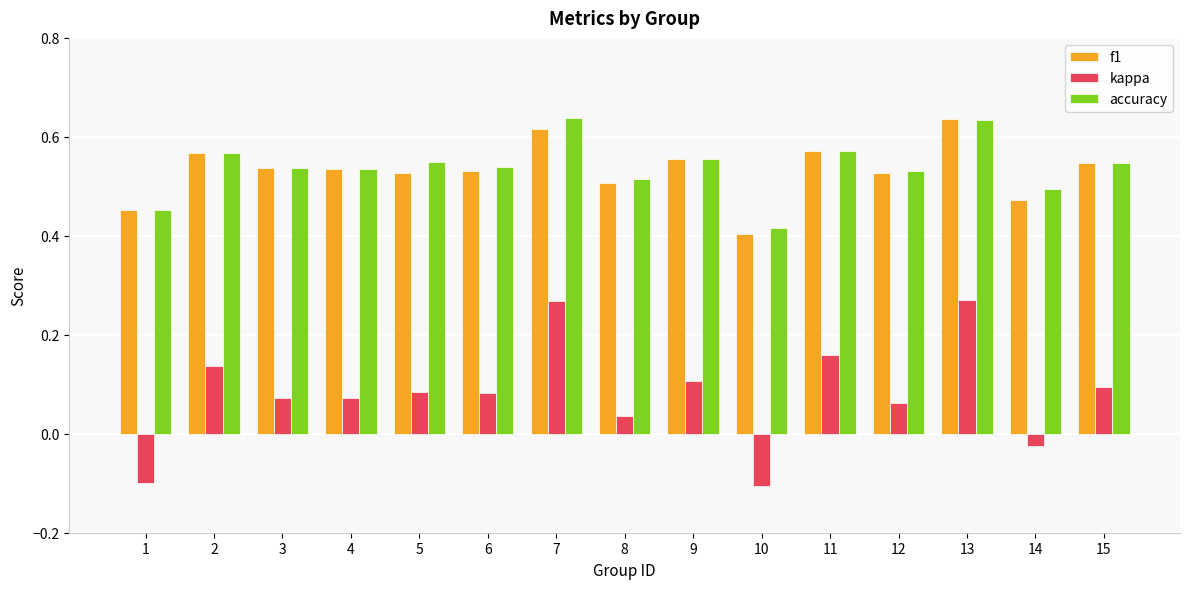

At how many categories does at least one series exceed 0?

15